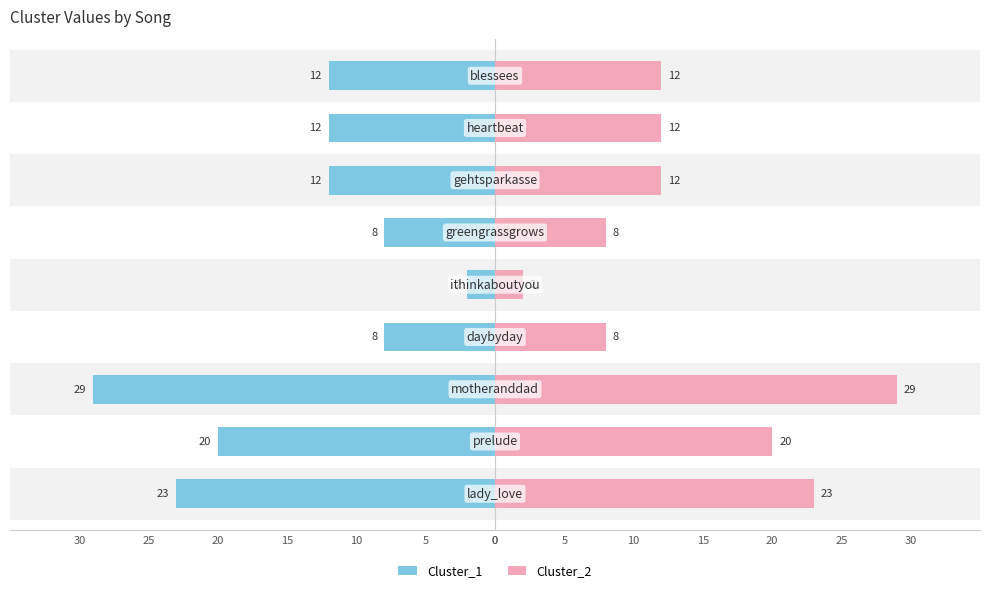

Which has a higher value, 25 or 20?

20